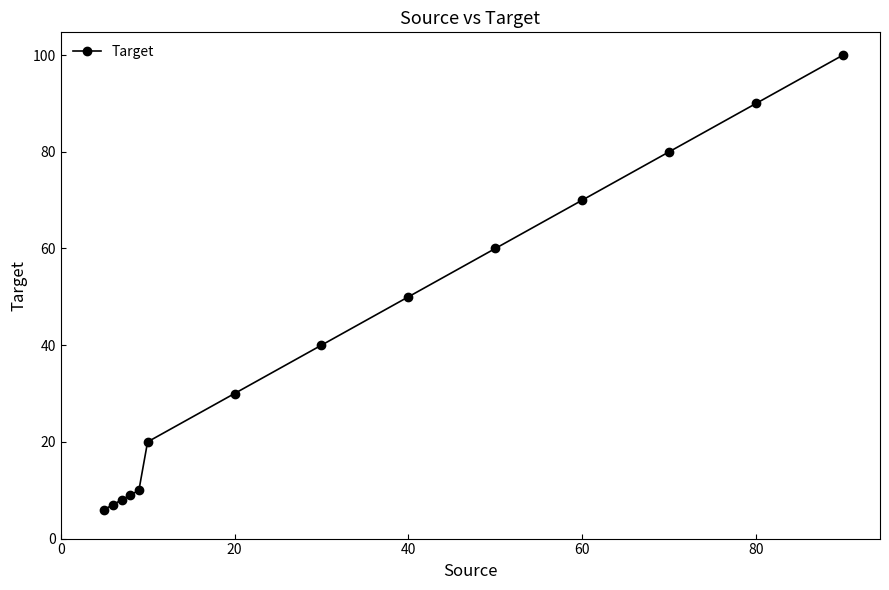

True or false: the data has more than 2 interior local peaks.

False